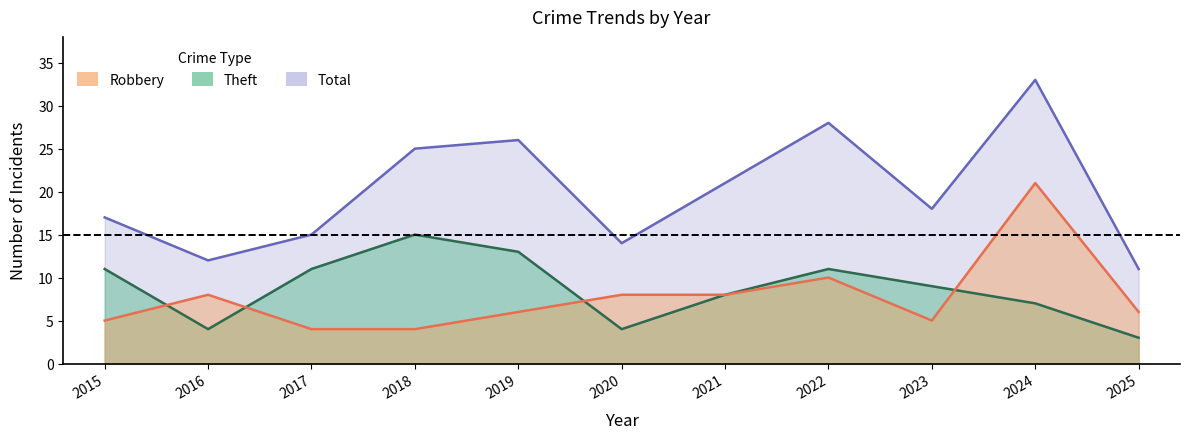

Reading left to right, what are all the values shown in this chart?

Robbery: 2015=5	2016=8	2017=4	2018=4	2019=6	2020=8	2021=8	2022=10	2023=5	2024=21	2025=6
Theft: 2015=11	2016=4	2017=11	2018=15	2019=13	2020=4	2021=8	2022=11	2023=9	2024=7	2025=3
Total: 2015=17	2016=12	2017=15	2018=25	2019=26	2020=14	2021=21	2022=28	2023=18	2024=33	2025=11